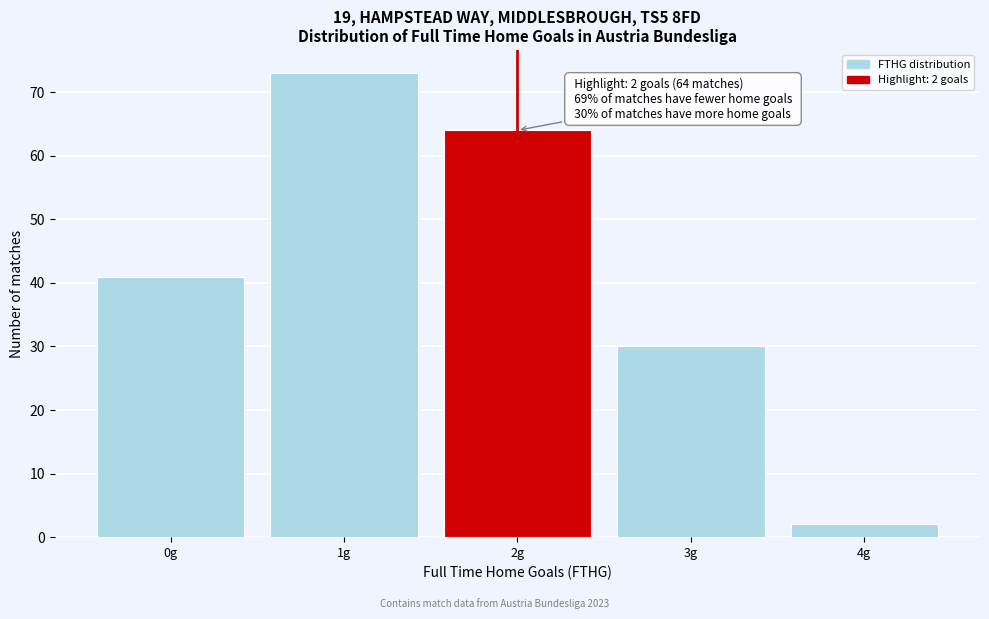

Over which range of the x-axis is the bar tallest?

0.5 to 1.5